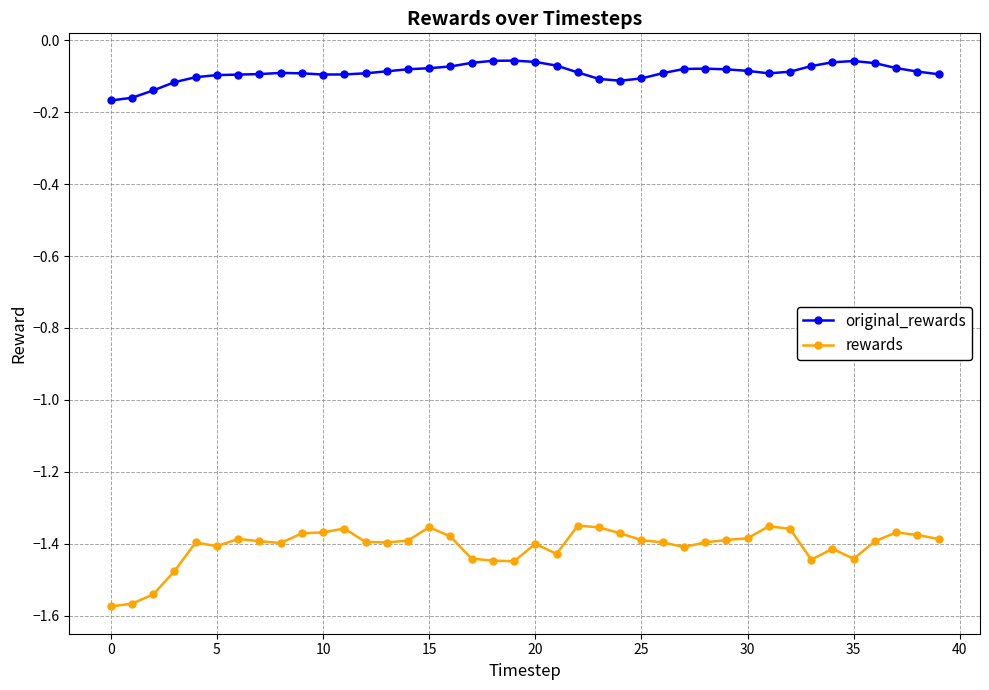

Which series has the largest total across all categories?

original_rewards